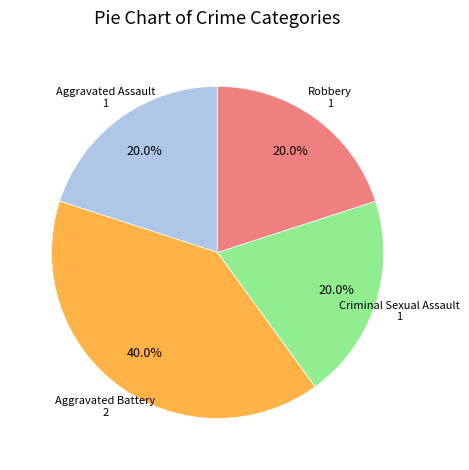

What portion of the pie excludes Robbery?

80.0%